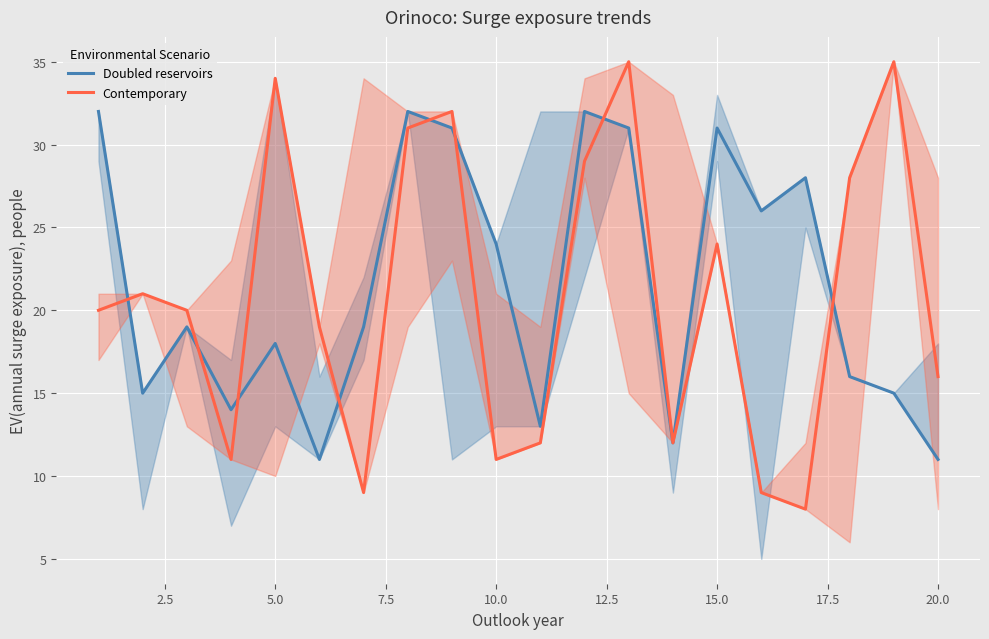

What is the maximum value shown in the chart?

35